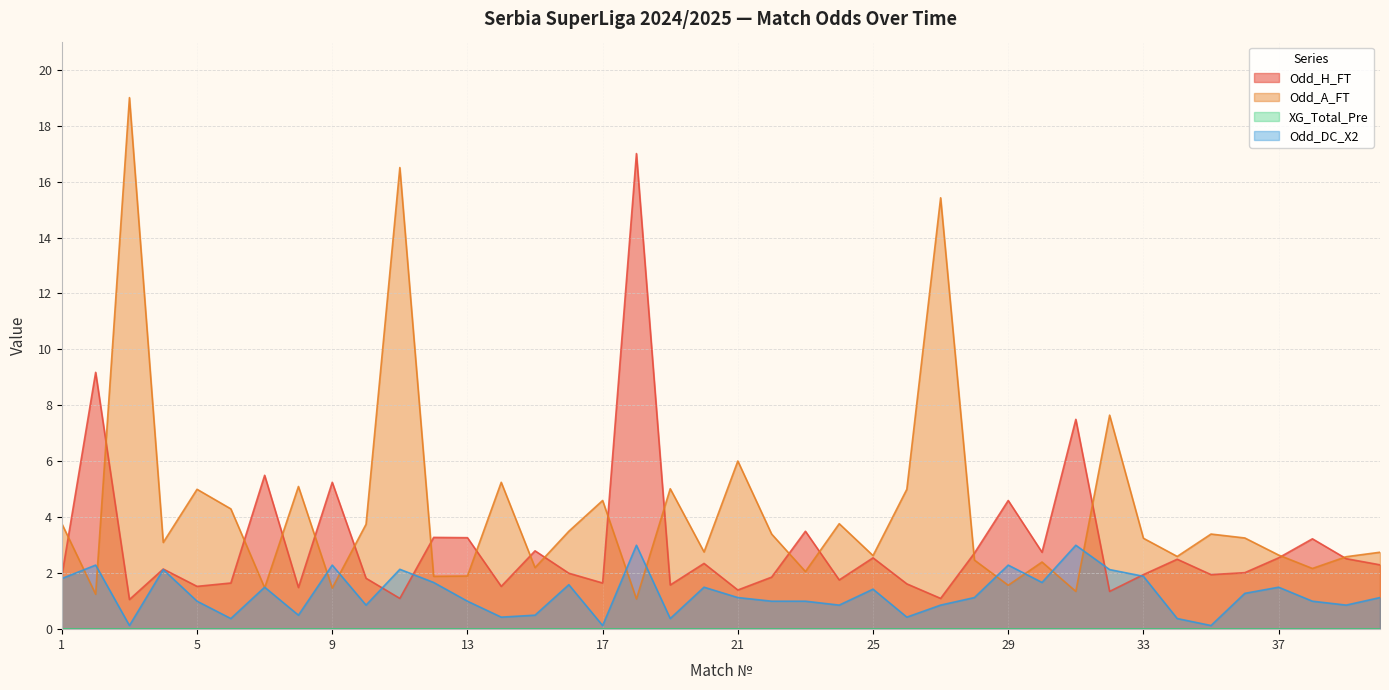

Which series has the largest total across all categories?

Odd_A_FT